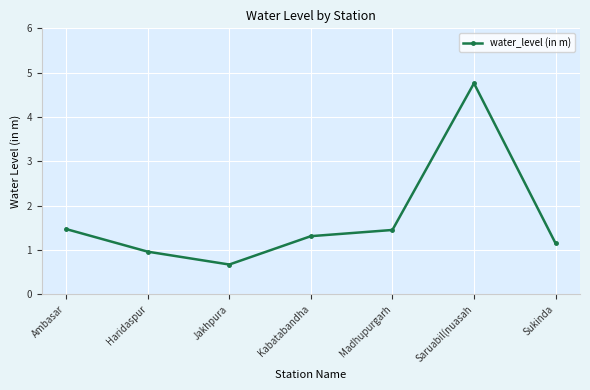

How many interior local peaks (higher than both neighbors) does the data have?

1